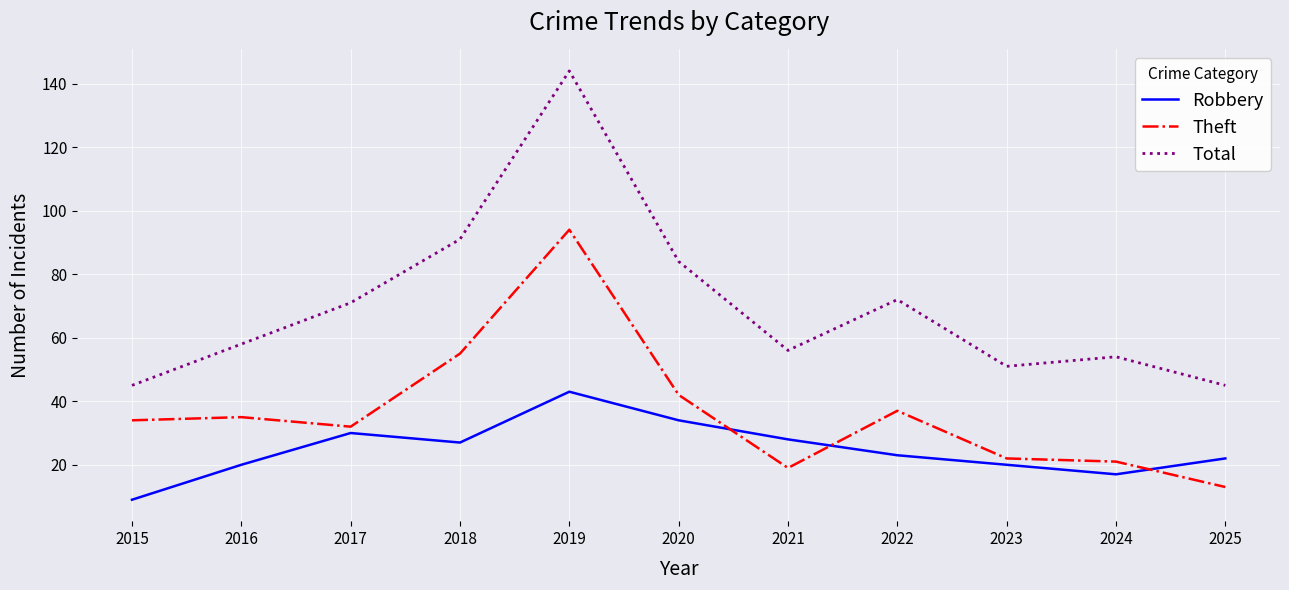

Rank the series by their maximum value, from lowest to highest.

Robbery, Theft, Total